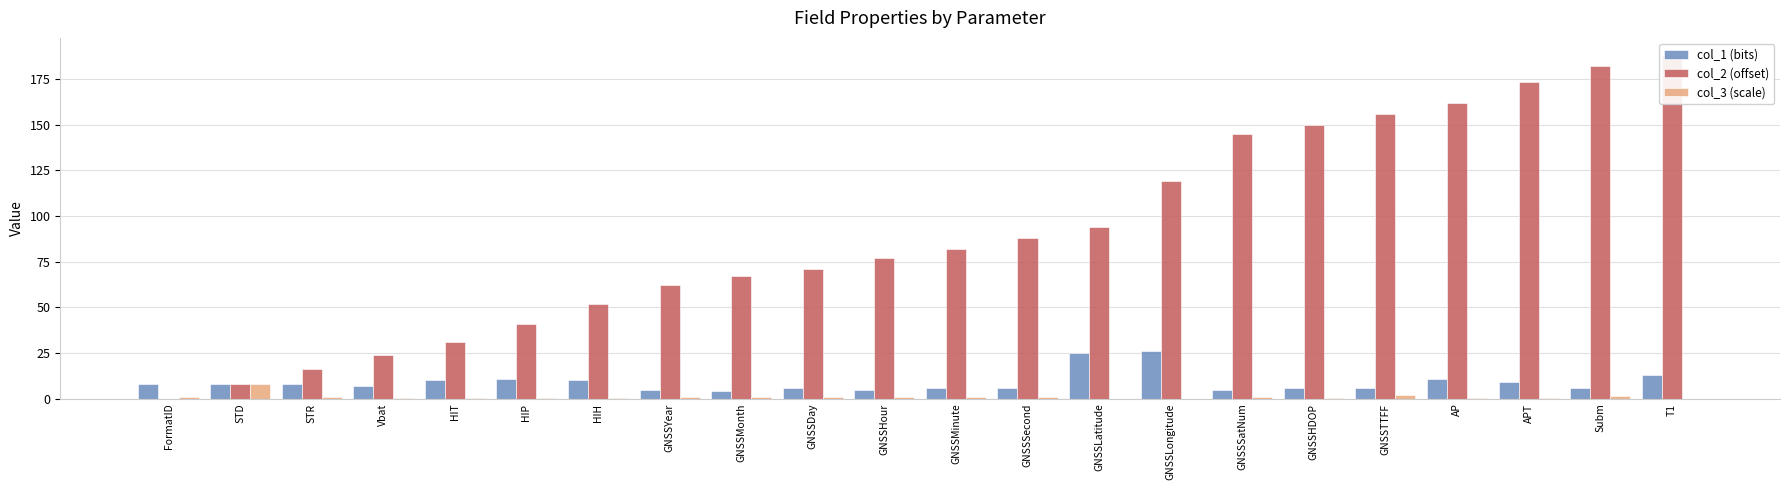

The value of col_3 (scale) at HIH is 0.2. True or false?

False